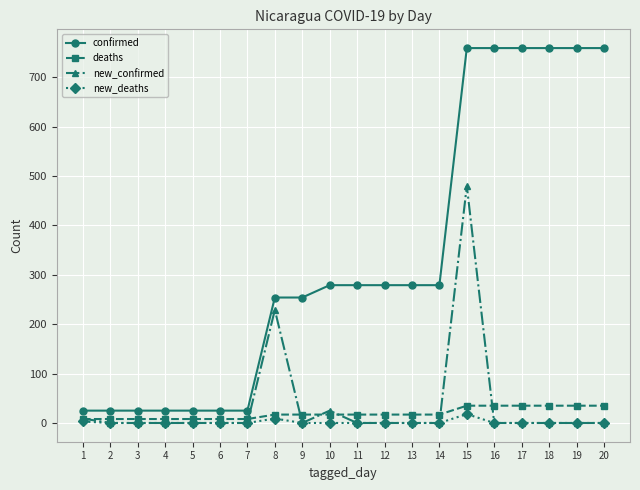

What is the maximum value for confirmed?

759